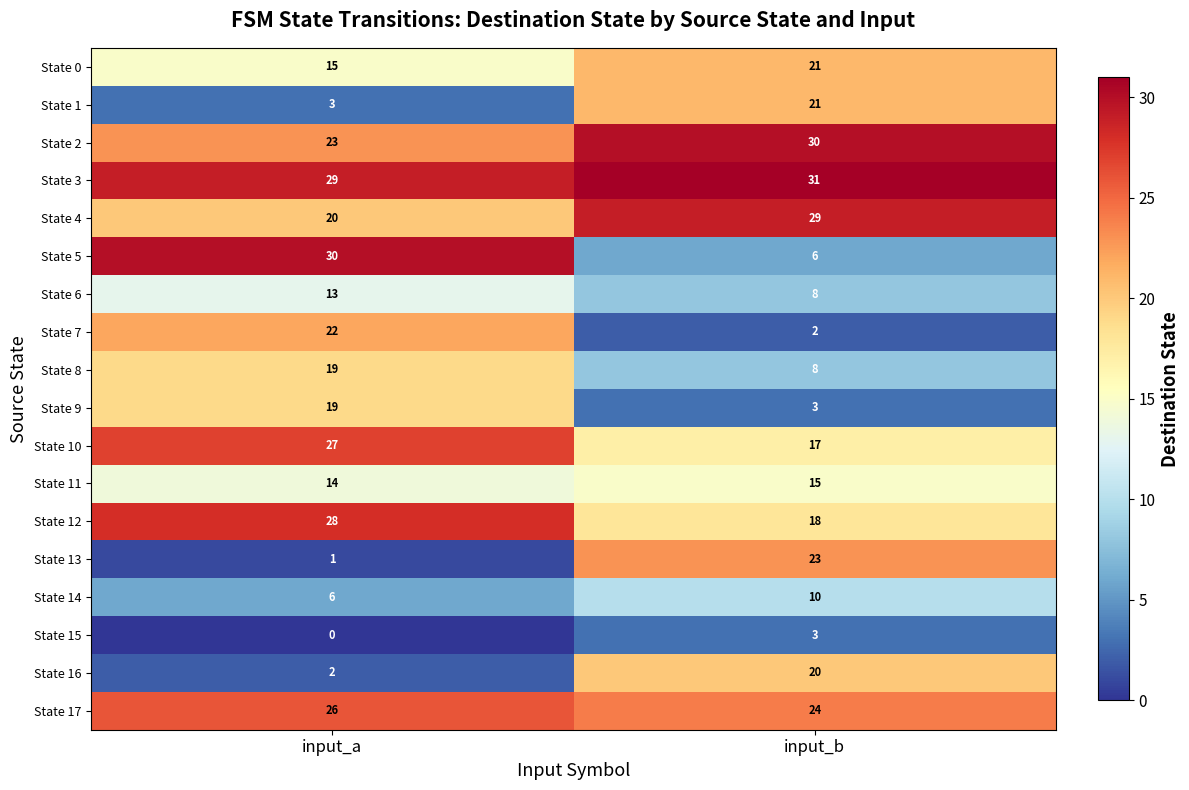

Which label corresponds to the smallest value in the chart?

input_a